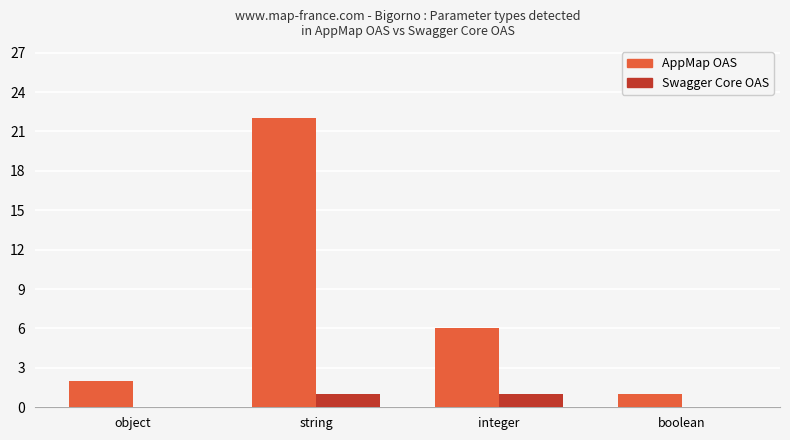

Between object and string, which series saw the biggest shift?

AppMap OAS